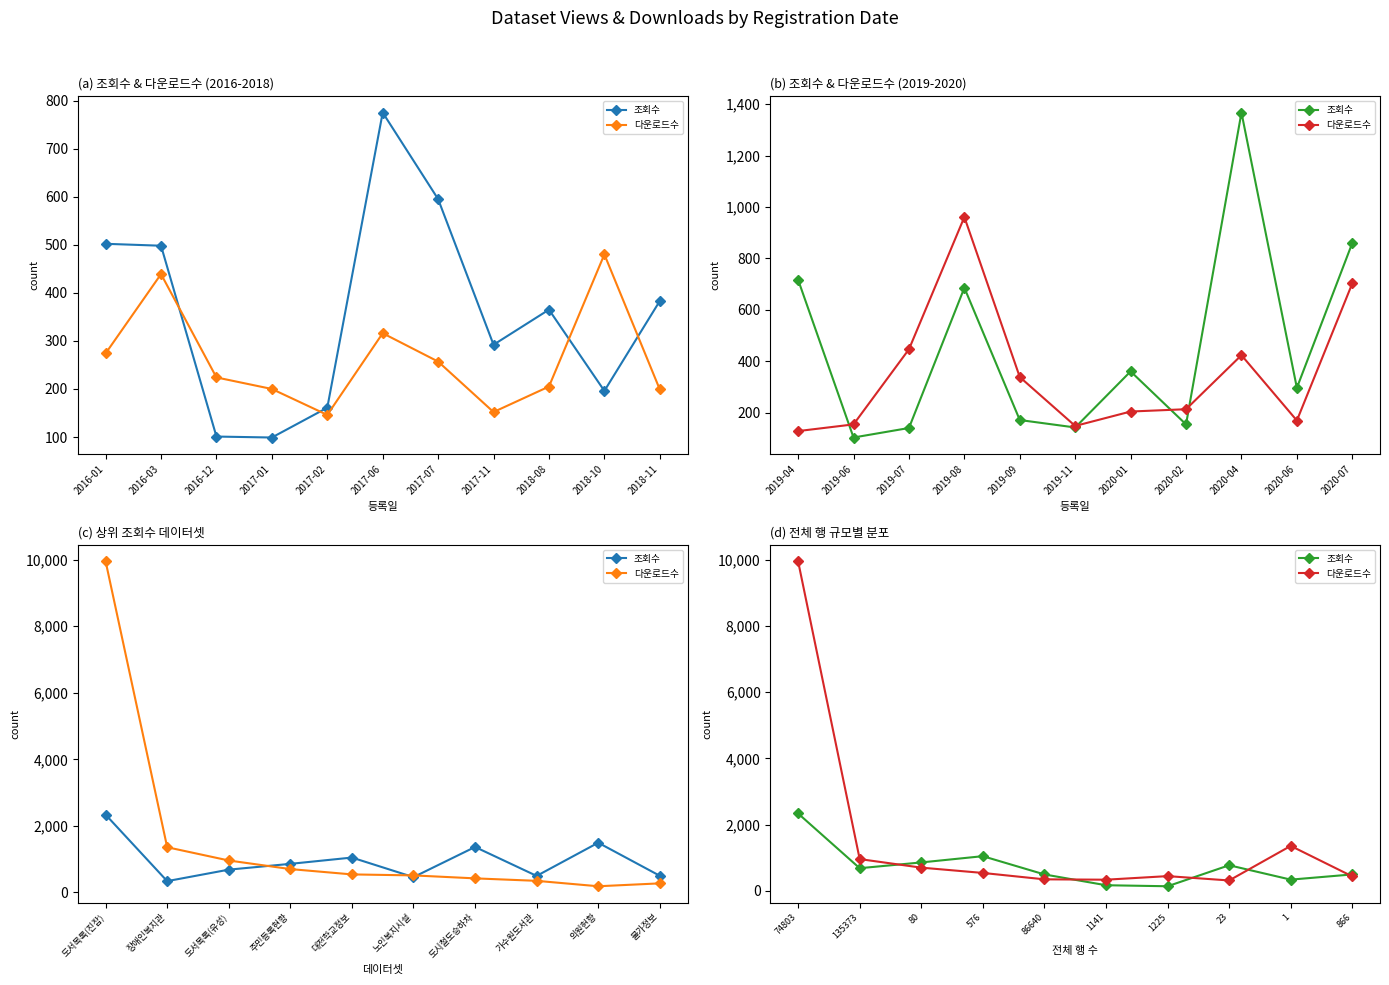

What is the value of the 다운로드수 point at the 10th from the left?

439